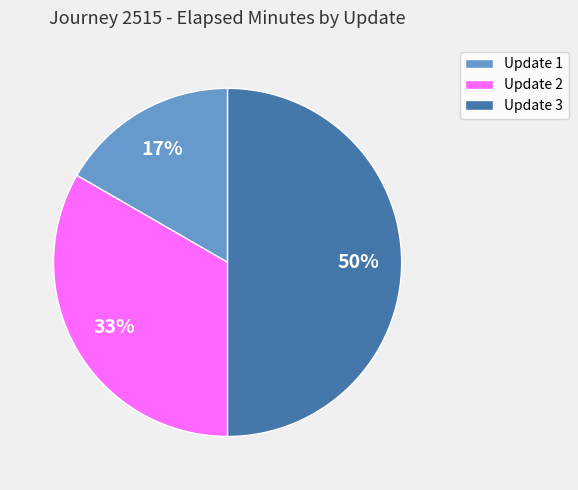

Is the sum of Update 1 and Update 3 greater than half?

Yes